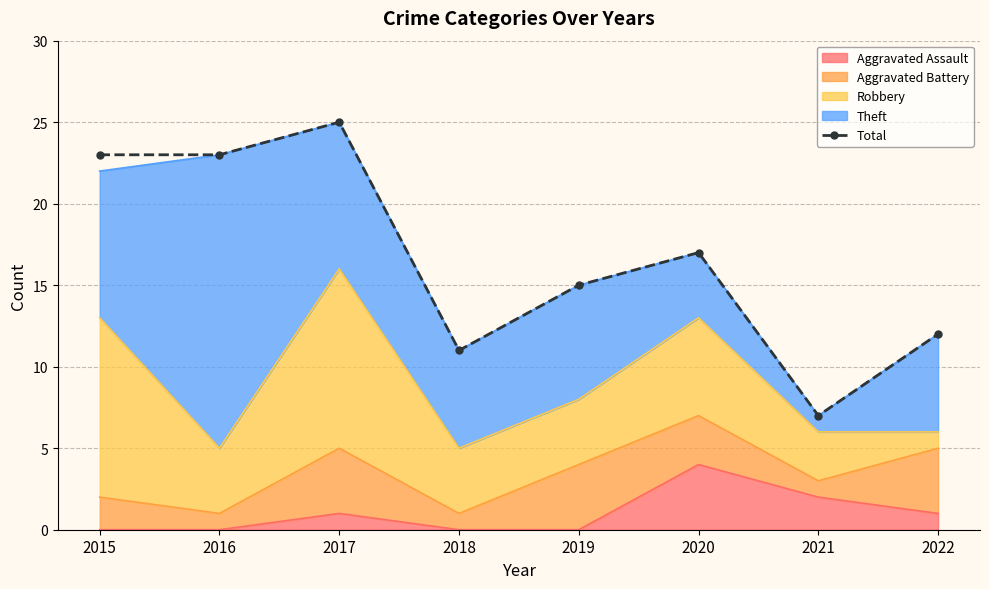

What is the ratio of the value at 2016 to the value at 2020?

1.4